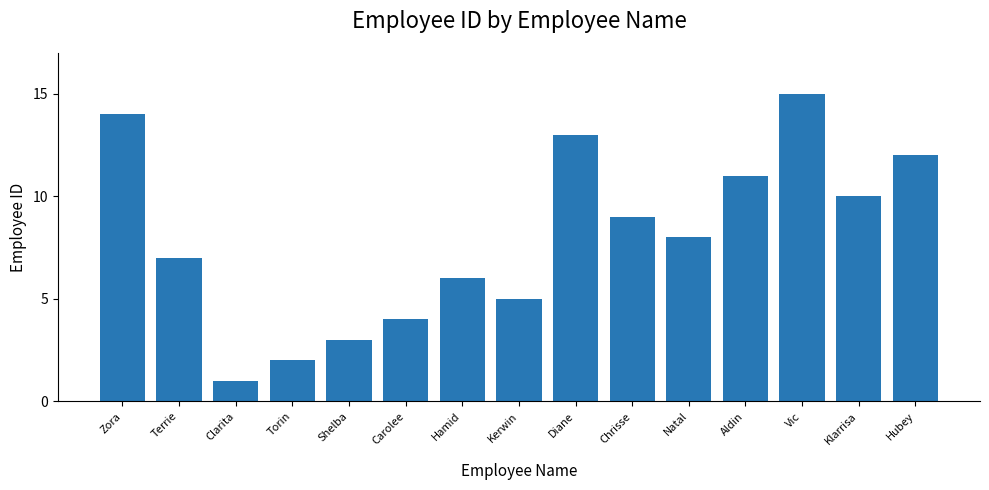

At which category does the chart reach its peak across all series?

Vic